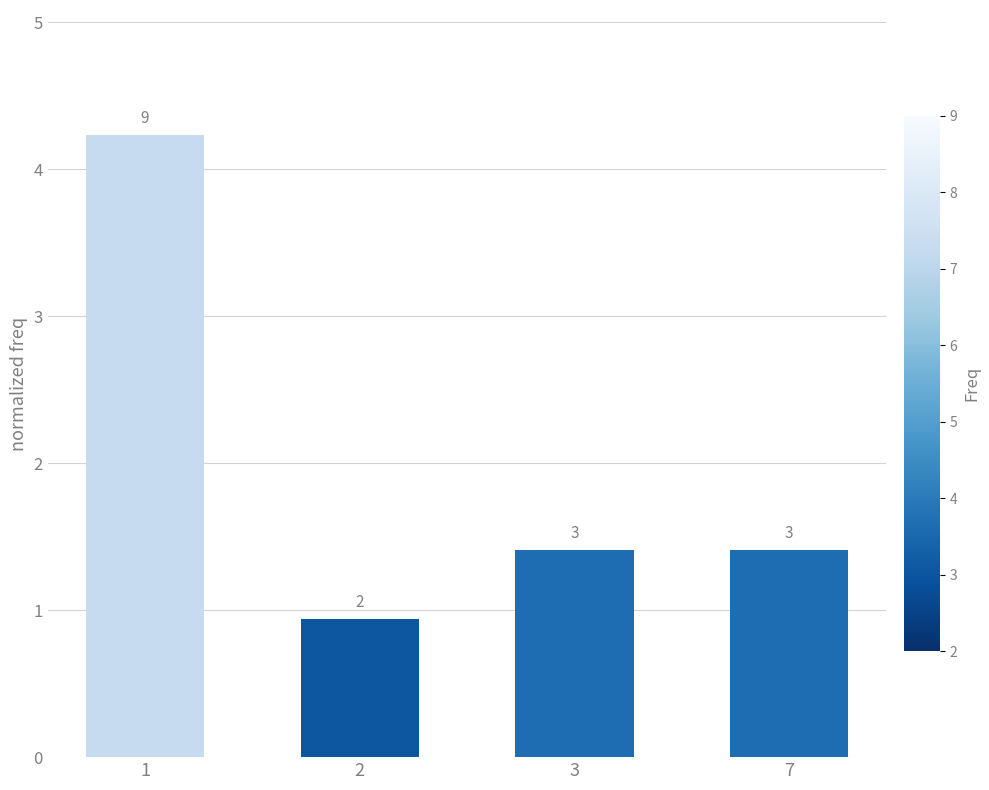

How many bars are there in total?

4